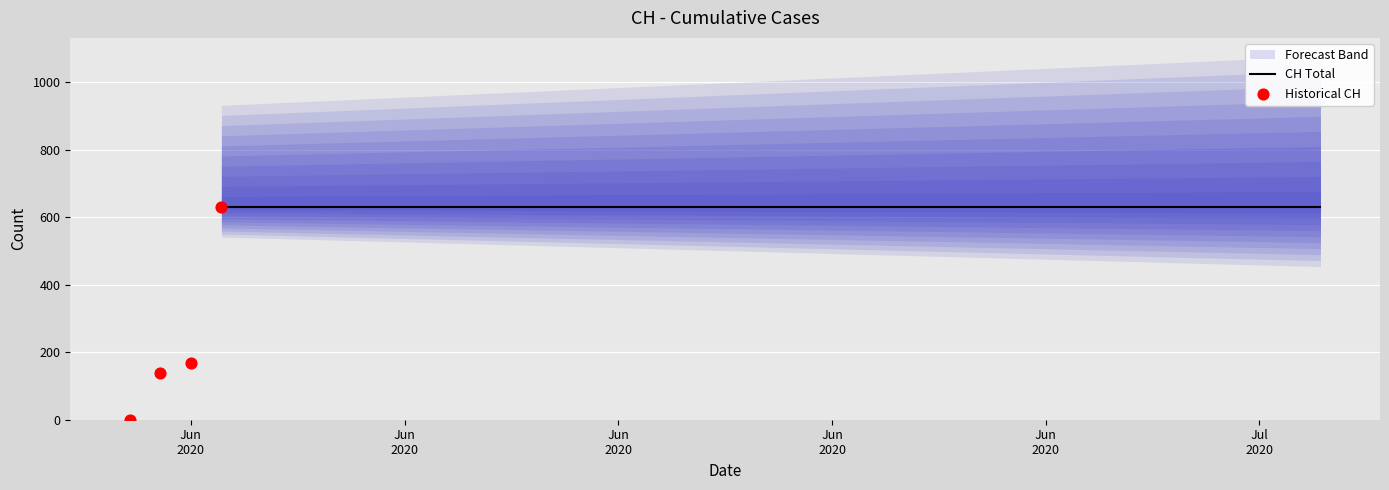

Which has a higher value, 2020-06-16 or 2020-07-06?

2020-06-16